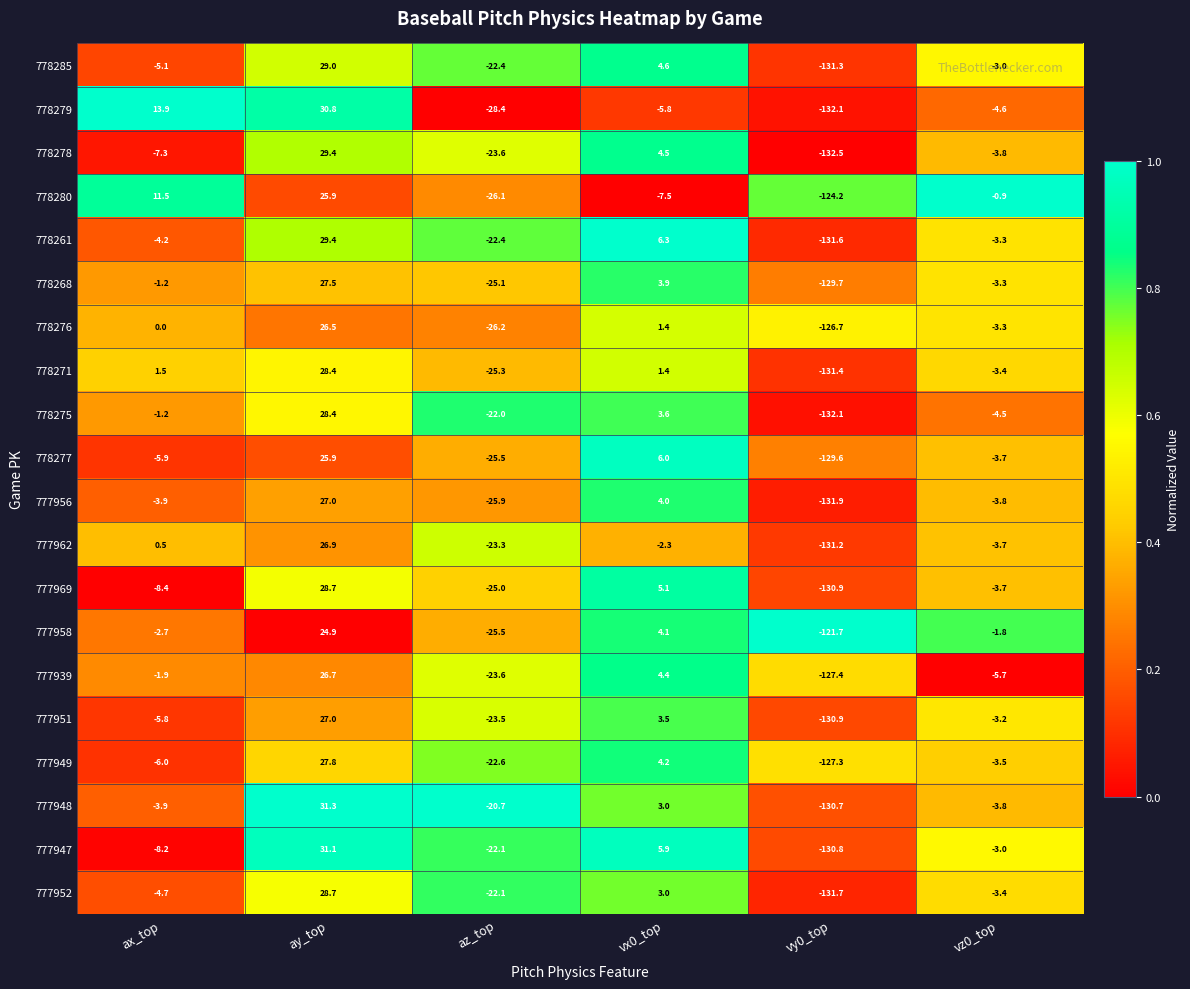

Which series has the widest spread of values?

778279